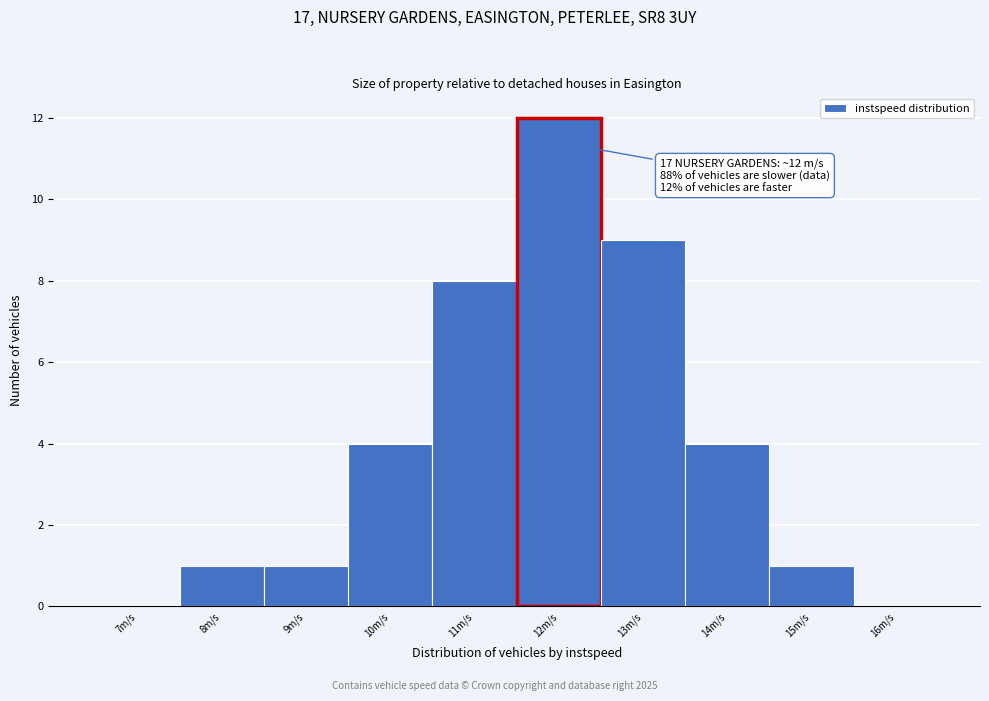

Over which range of the x-axis is the bar tallest?

11.5 to 12.5